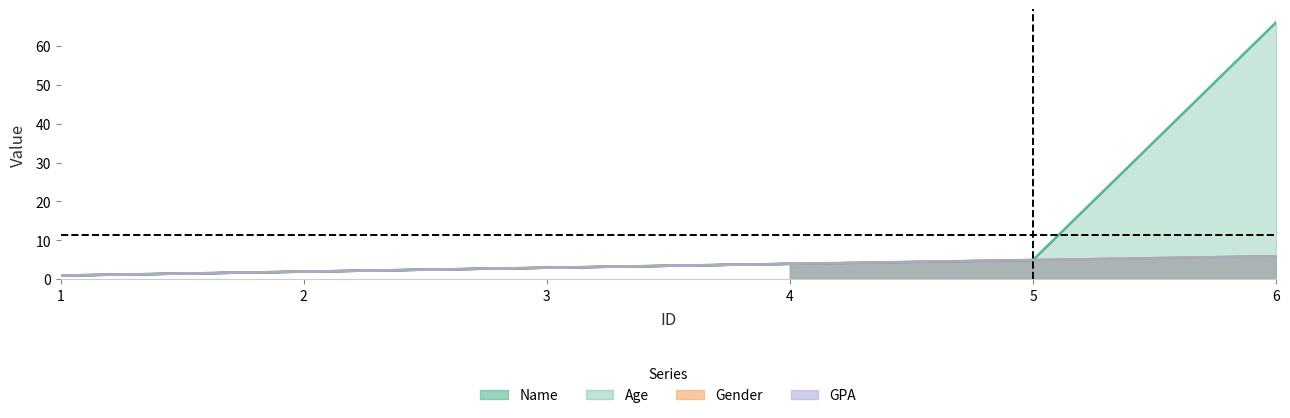

What value does the Gender series have at 6?

6